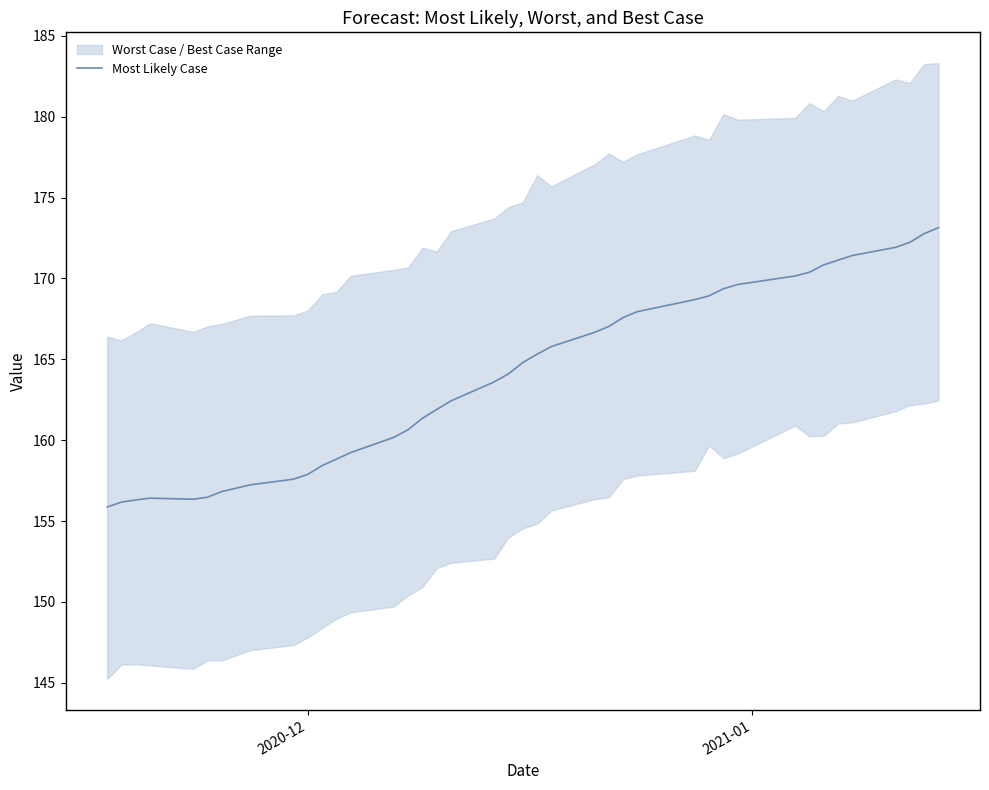

What is the difference between the maximum and minimum values?

17.3